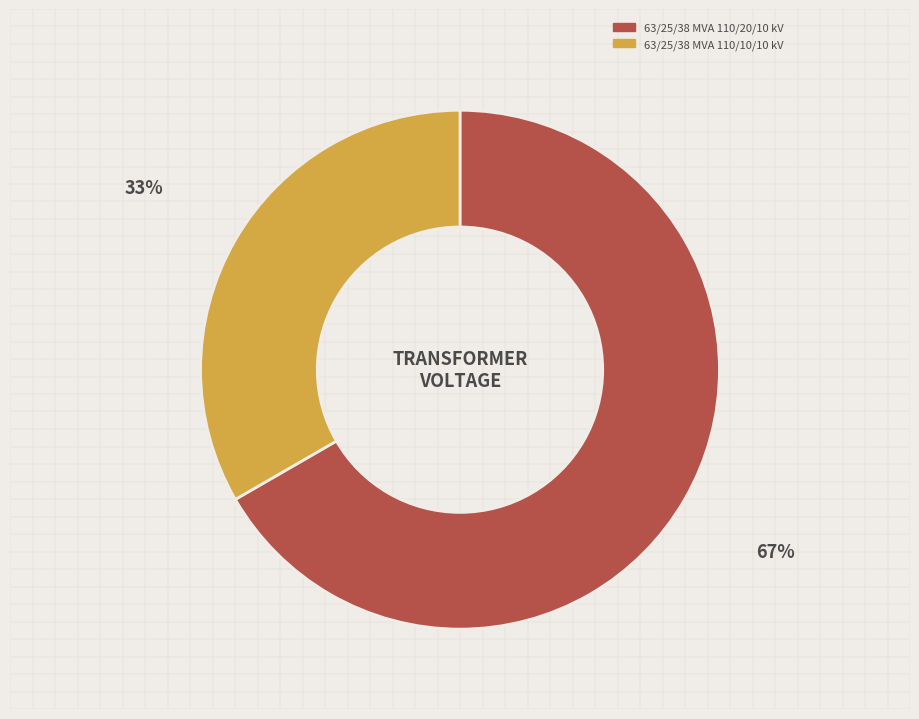

Between 63/25/38 MVA 110/20/10 kV and 63/25/38 MVA 110/10/10 kV, which is larger?

63/25/38 MVA 110/20/10 kV